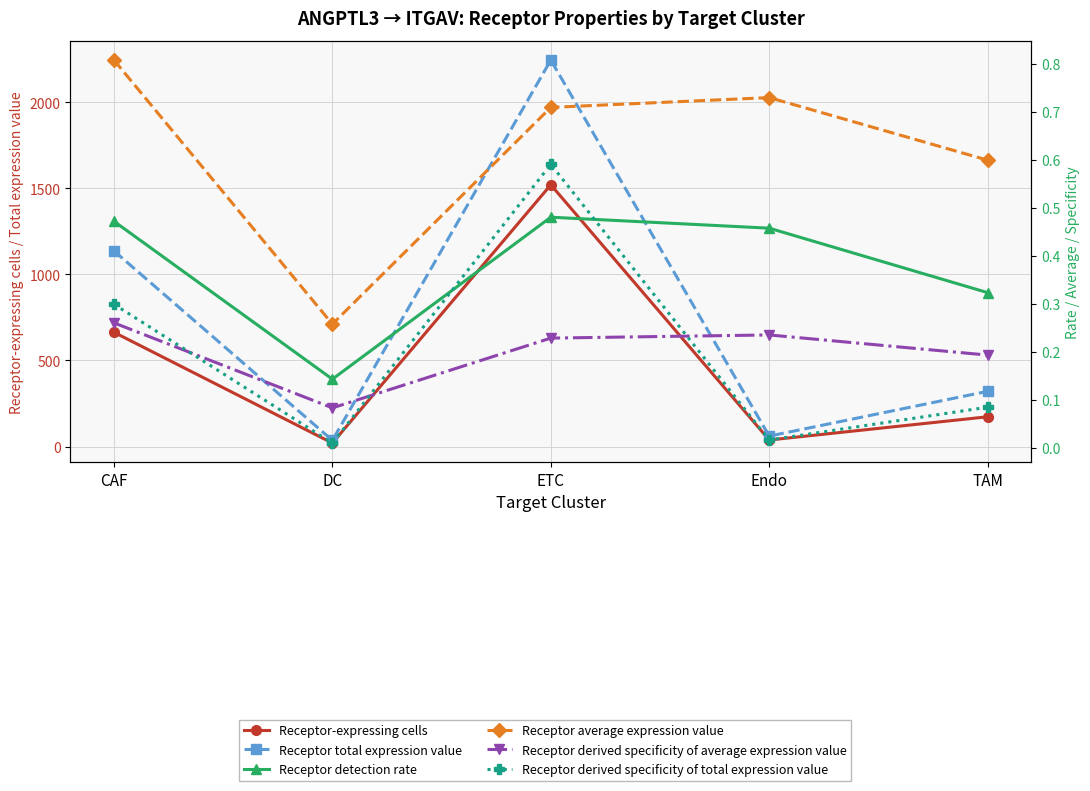

What is the difference between the maximum and minimum values in the Receptor derived specificity of average expression value series?

0.2